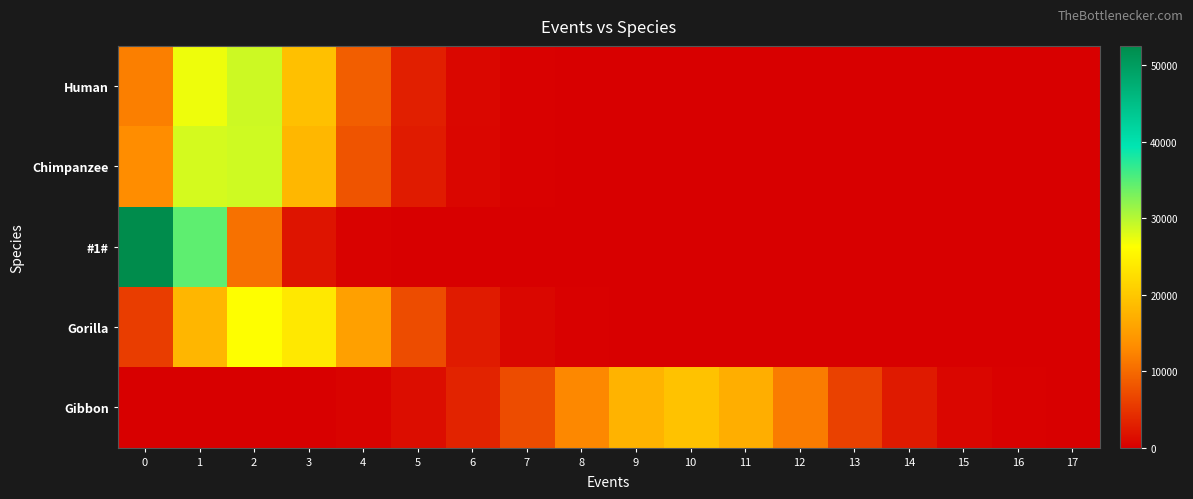

Between 11 and 12, which is larger?

11